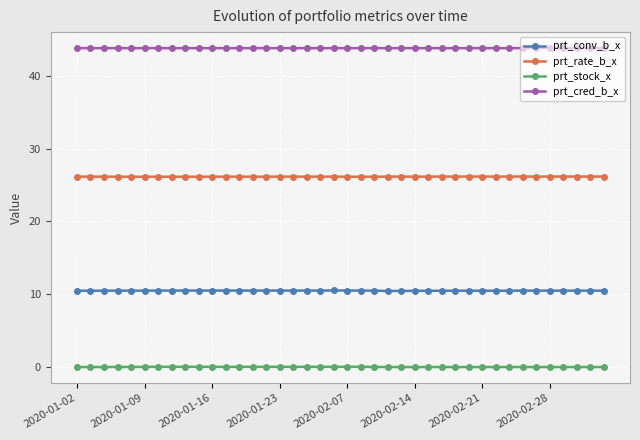

What is the sum of all prt_conv_b_x values?

419.5